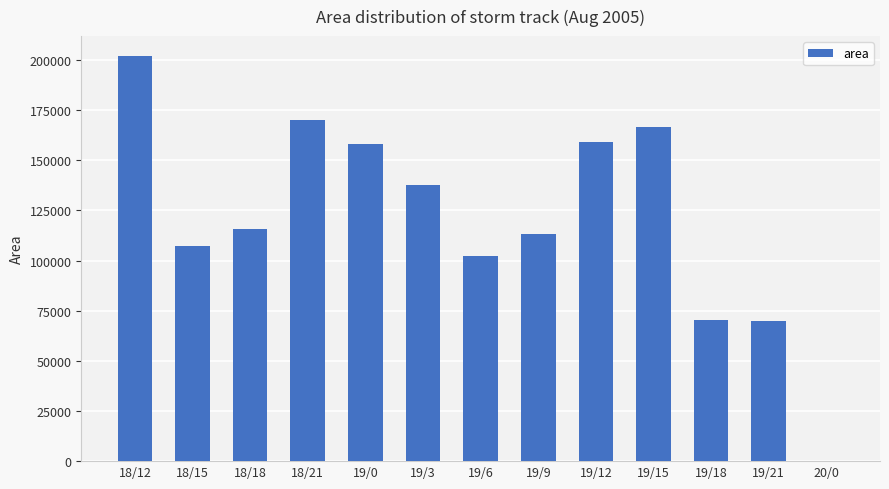

Read the value at 18/21, to the nearest 50.

170000